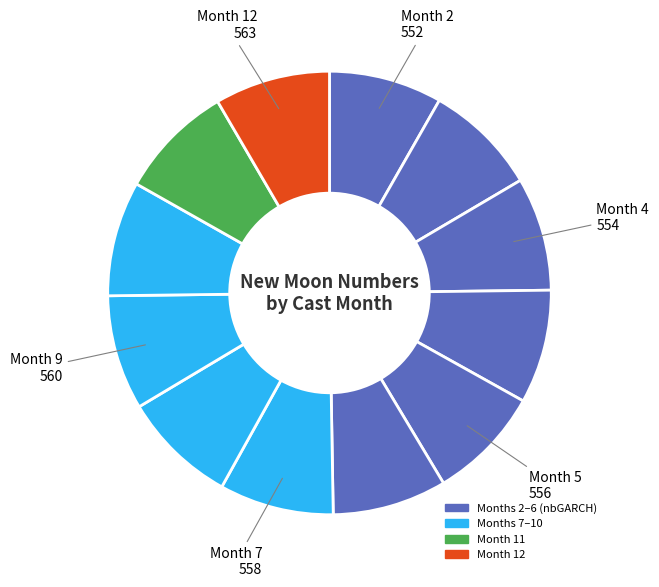

Which slice is the largest?

12